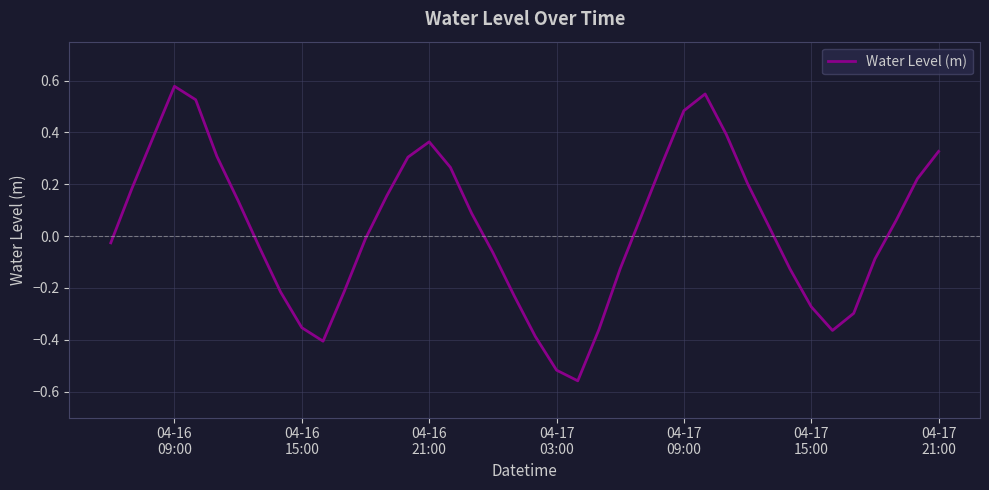

What is the difference between the maximum and minimum values?

1.1